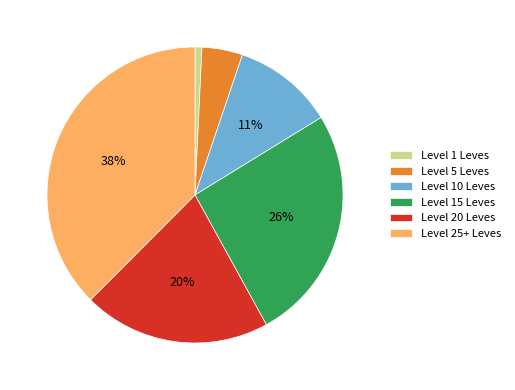

Is it true that Level 25+ Leves is 38% of the pie?

True